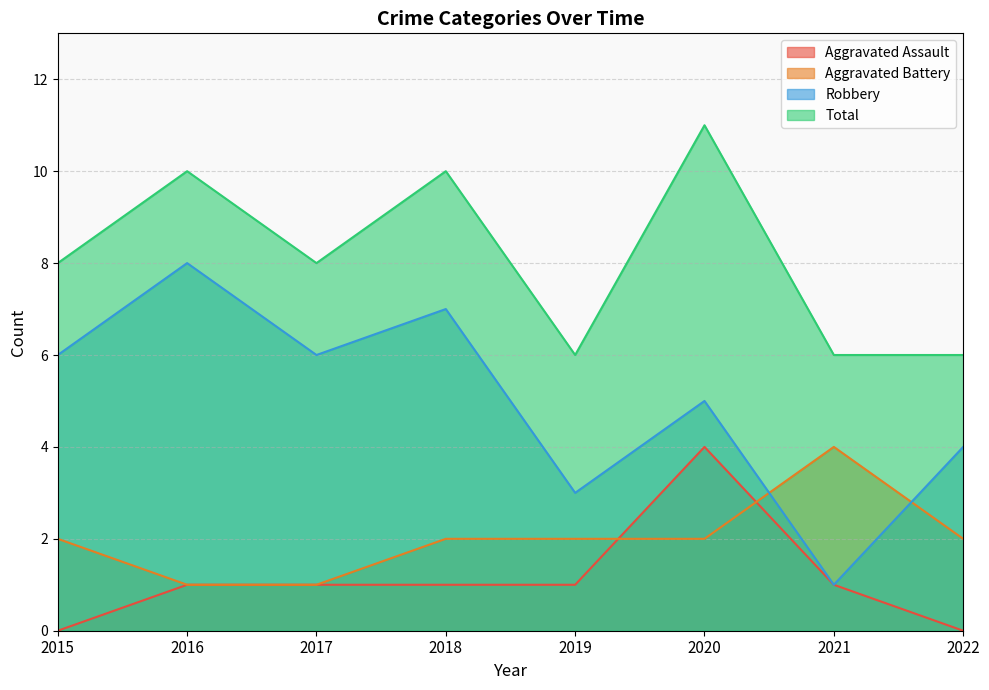

What is the sum of the Robbery values at 2018 and 2015?

13